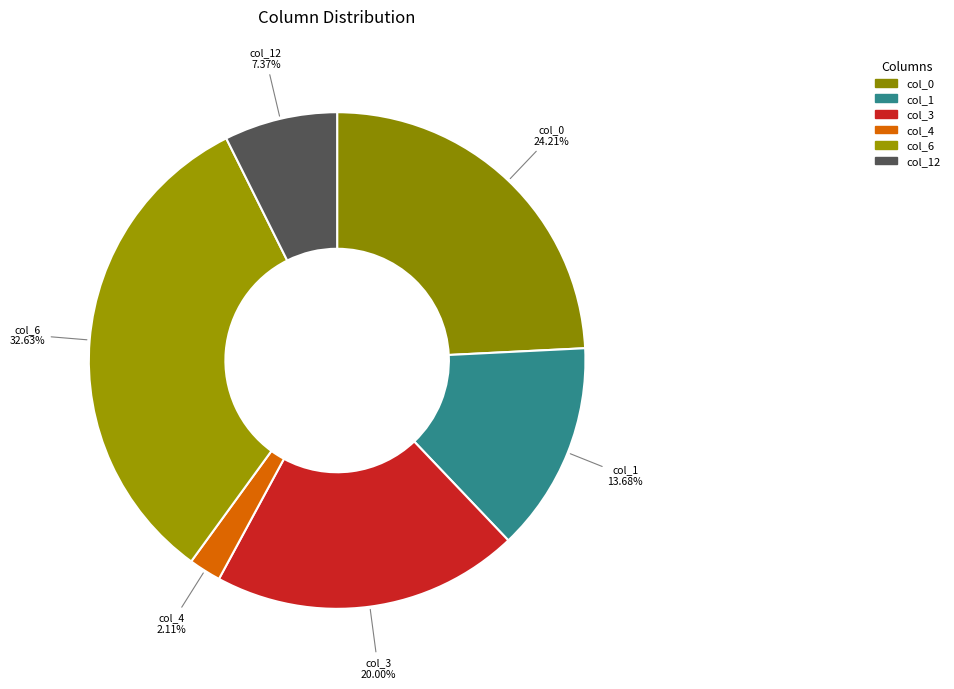

The col_3 slice represents 20% of the pie. True or false?

True